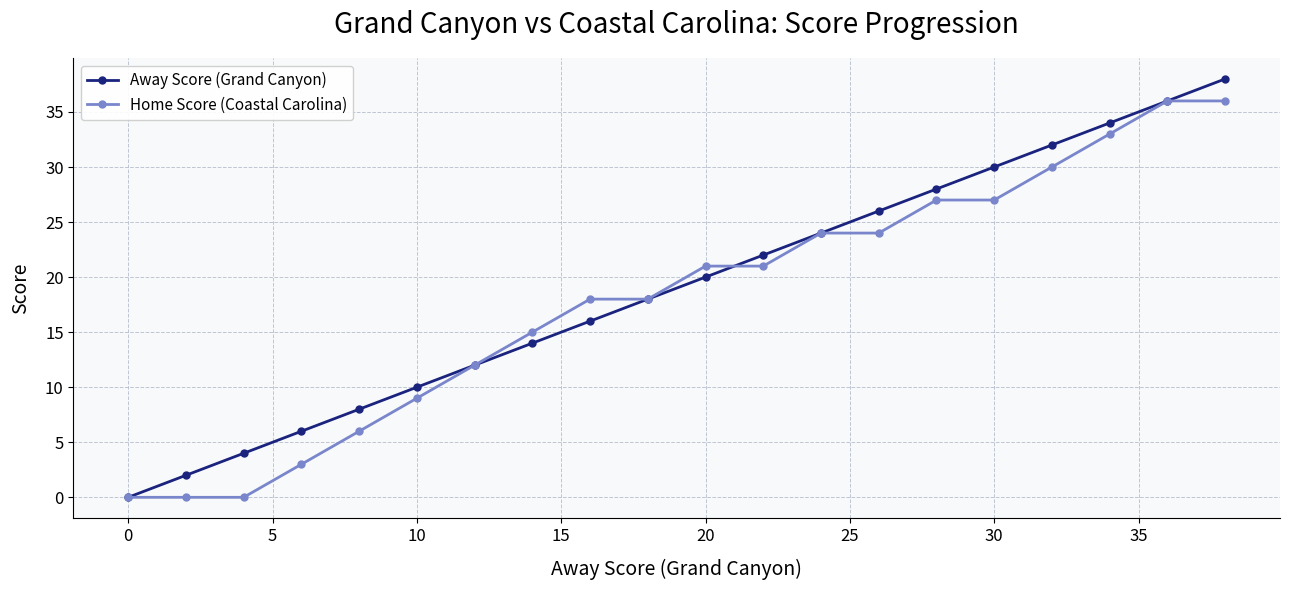

How many lines are shown in the chart?

2